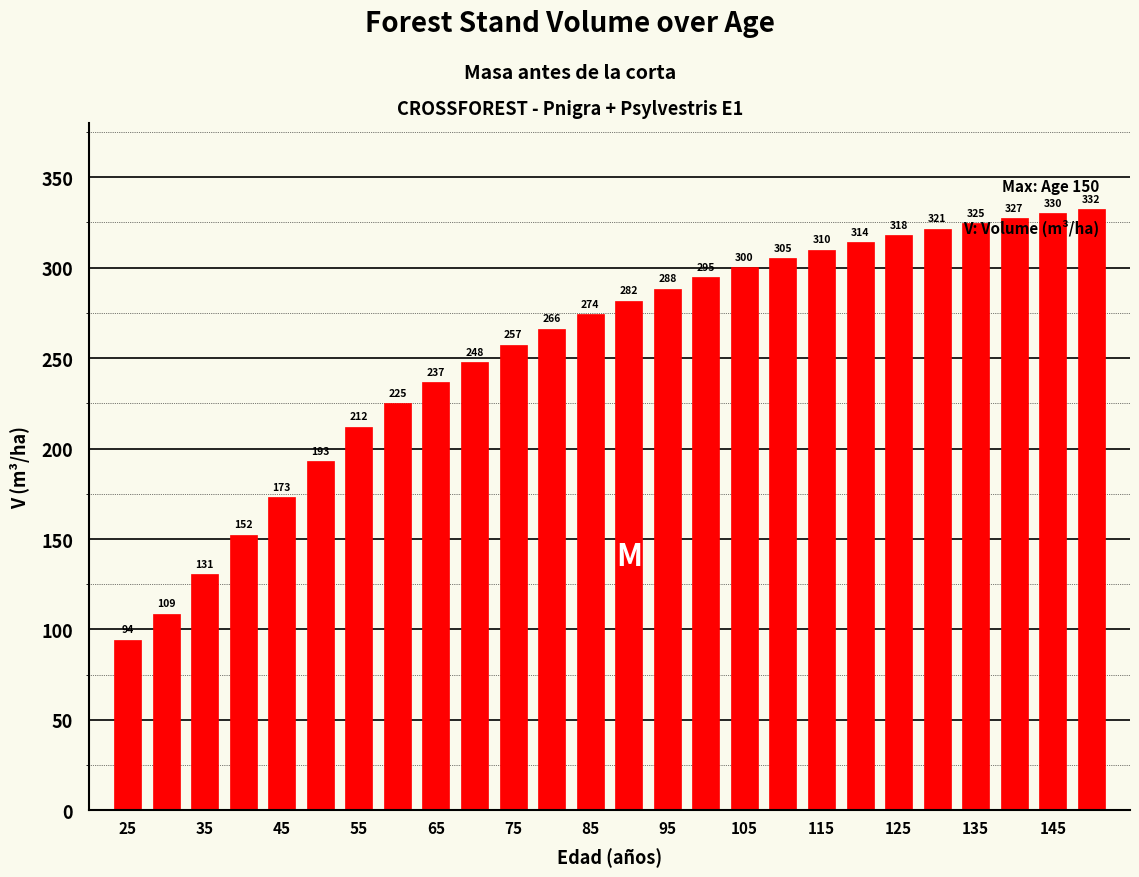

What is the maximum value shown in the chart?

332.2